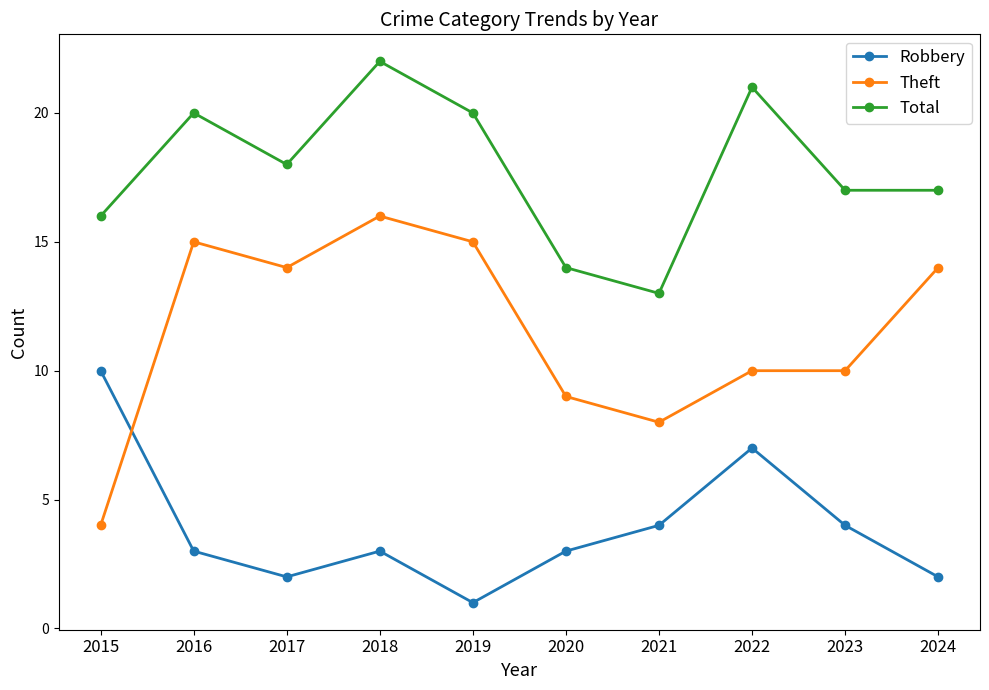

What is the difference between the Robbery values at 2015 and 2017?

8